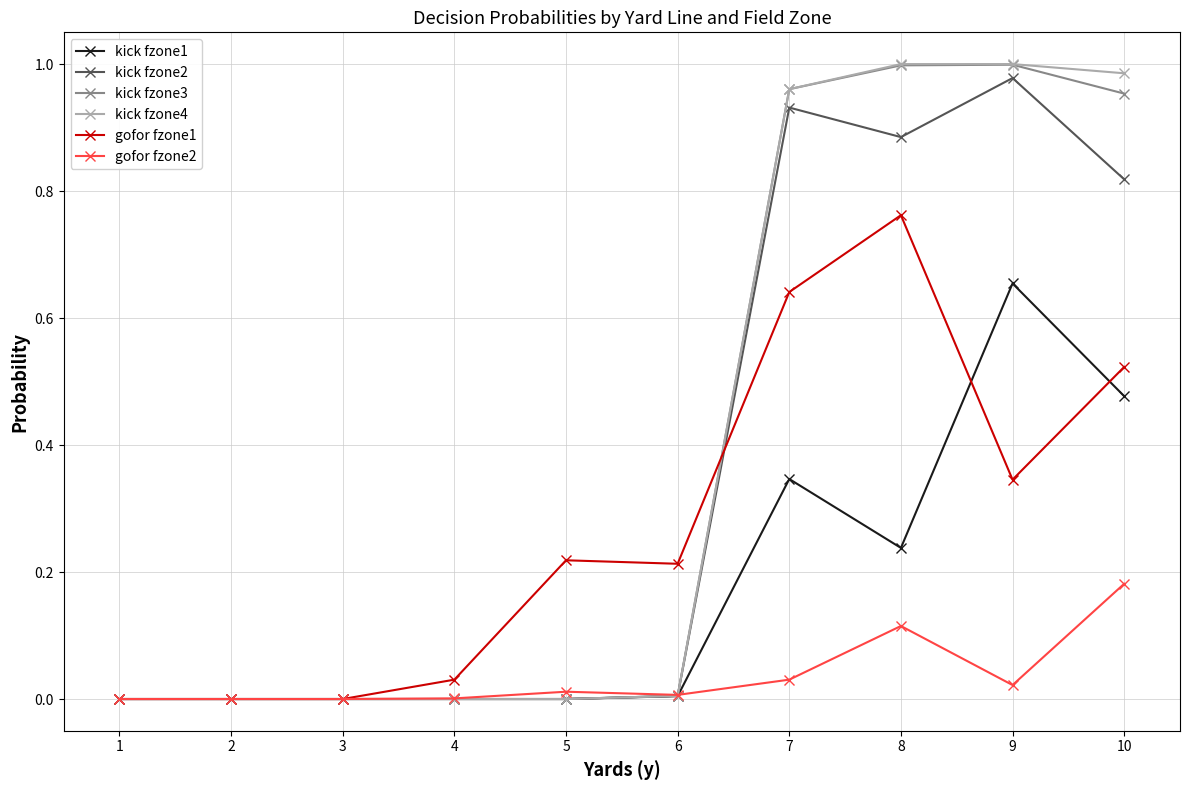

Count the number of categories in the chart.

10